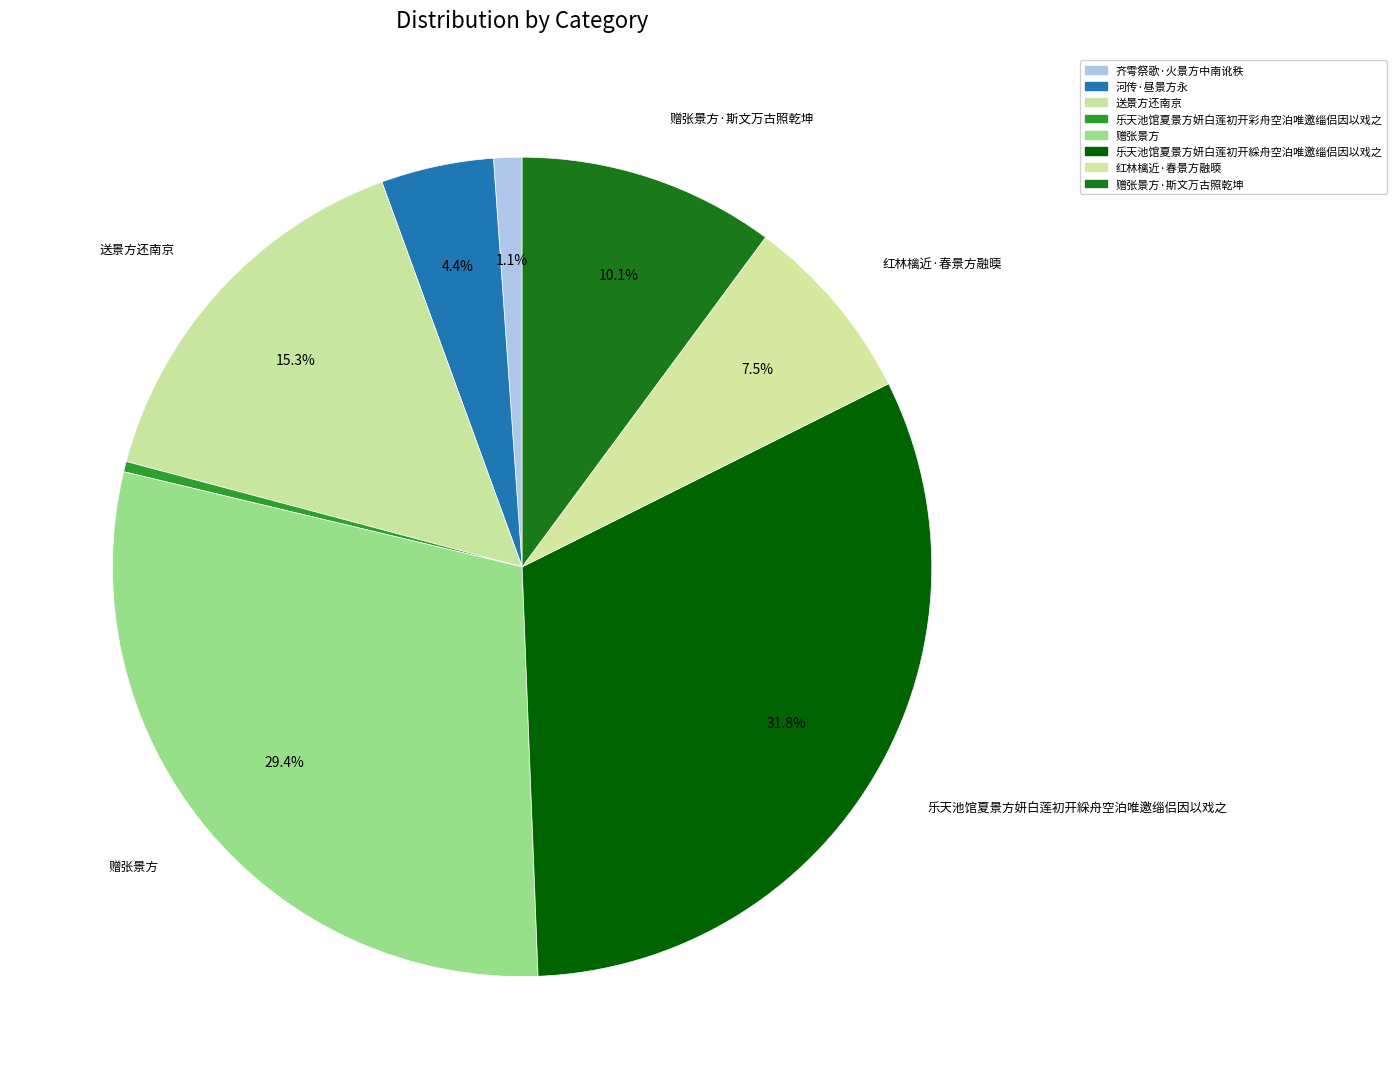

To the nearest percent, what percentage of the pie is 乐天池馆夏景方妍白莲初开綵舟空泊唯邀缁侣因以戏之?

32%